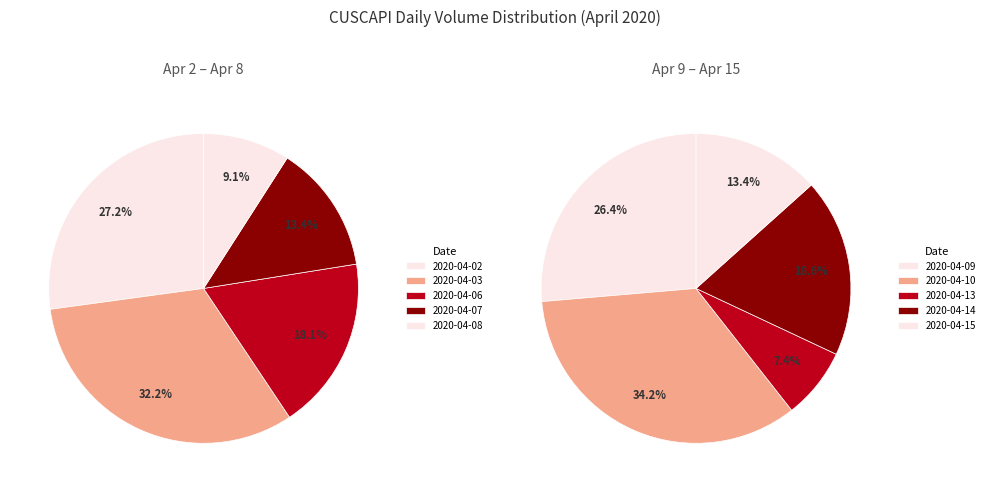

Combined, what portion of the pie is 2020-04-02 and 2020-04-09?

26.9%